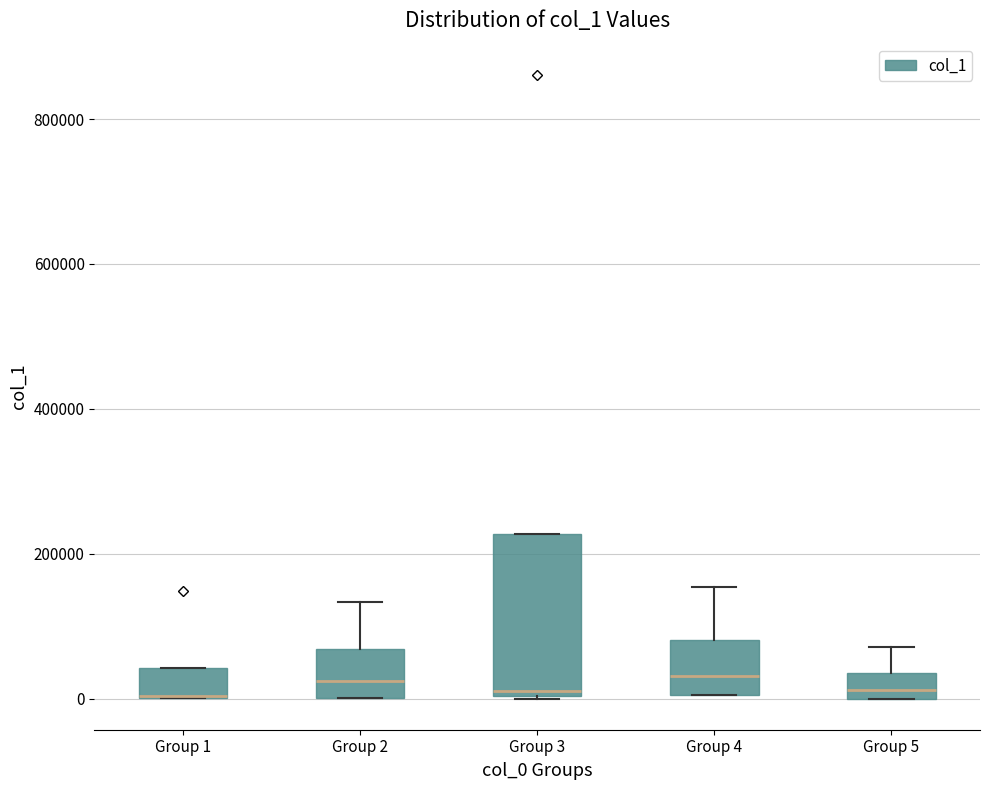

Reading left to right, transcribe this box plot: for each box, give where its median line is, the range the box spans, and where its two whiskers end, as read against the y-axis. The values are not printed on the chart, so give them approximately, as read against the axis.

Group 1: median 0 (drawn on the box's lower edge), box 0 to 40000, whiskers 0 to 40000
Group 2: median 20000, box 0 to 60000, whiskers 0 to 140000
Group 3: median 20000, box 0 to 220000, whiskers 0 to 220000
Group 4: median 40000, box 0 to 80000, whiskers 0 to 160000
Group 5: median 20000, box 0 to 40000, whiskers 0 to 80000